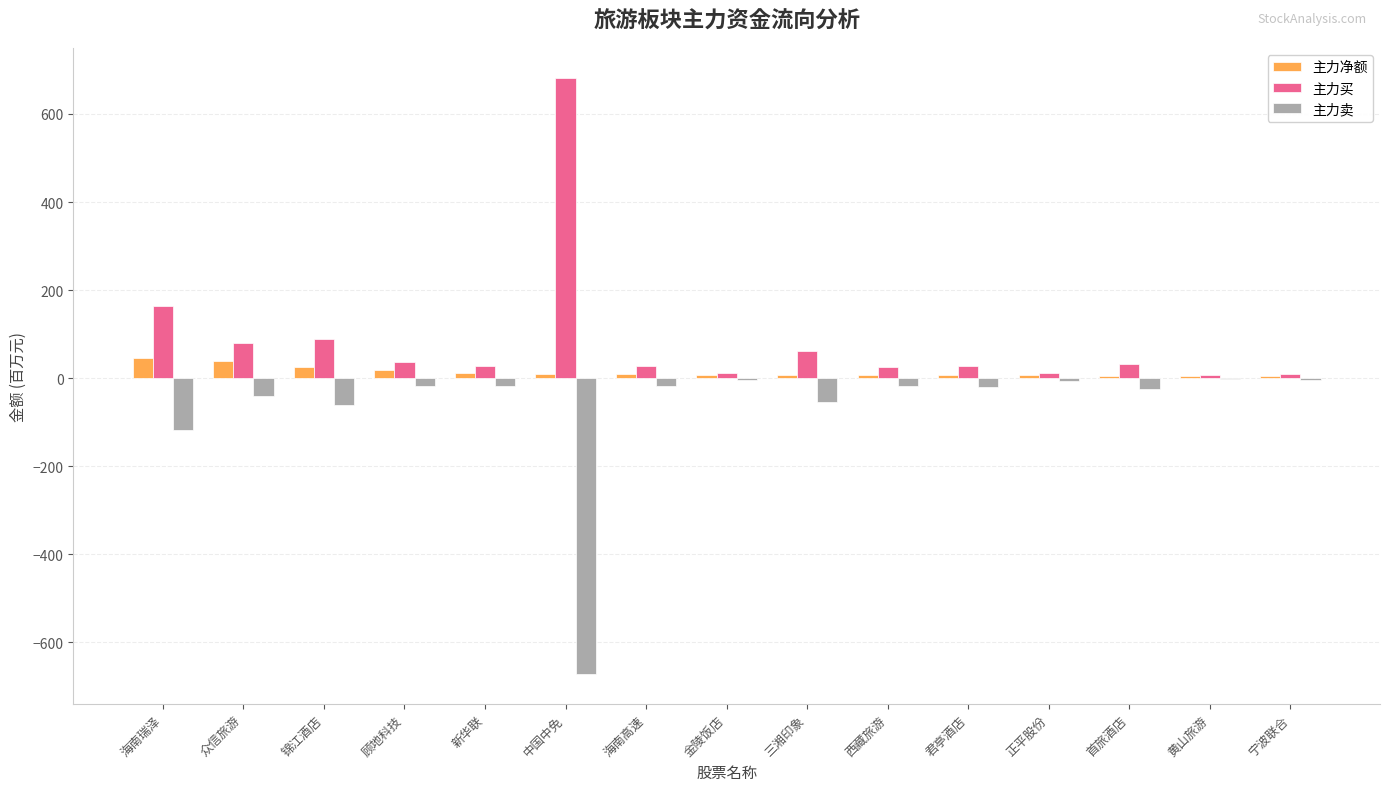

Which series has the largest total across all categories?

主力买